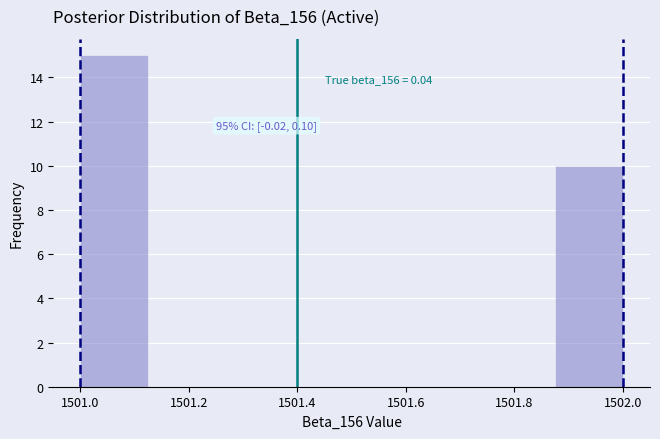

Over which range of the x-axis is the bar tallest?

1501.000 to 1501.125